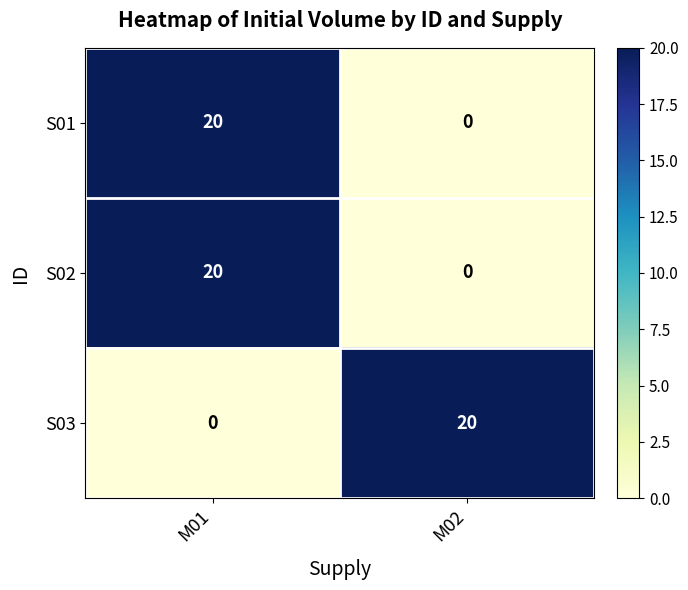

True or false: S02 has a value of 12 at M02.

False